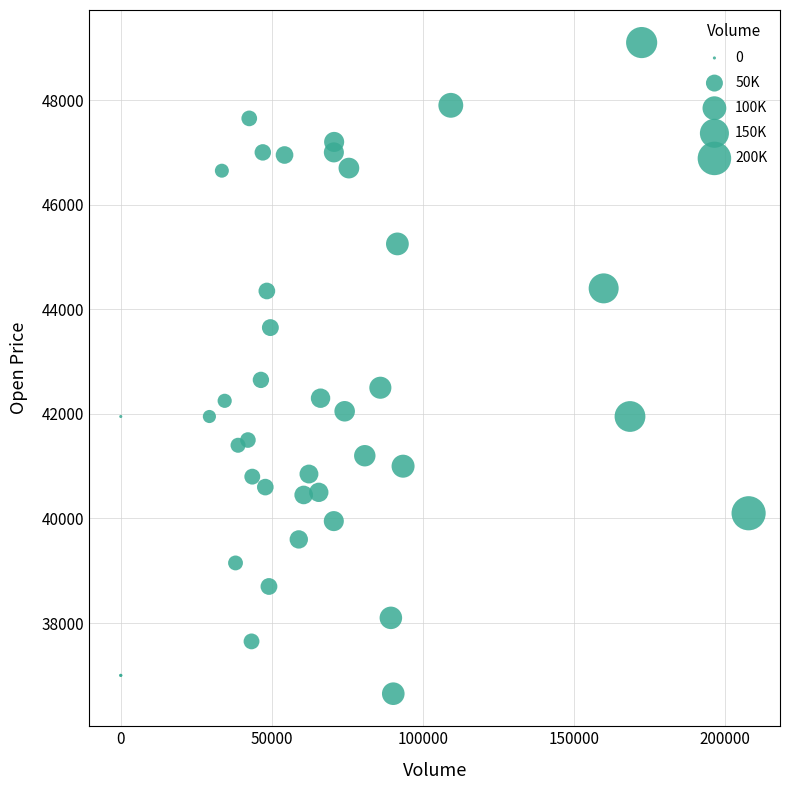

What Y value in the scatter plot is closest to 42875?

42650